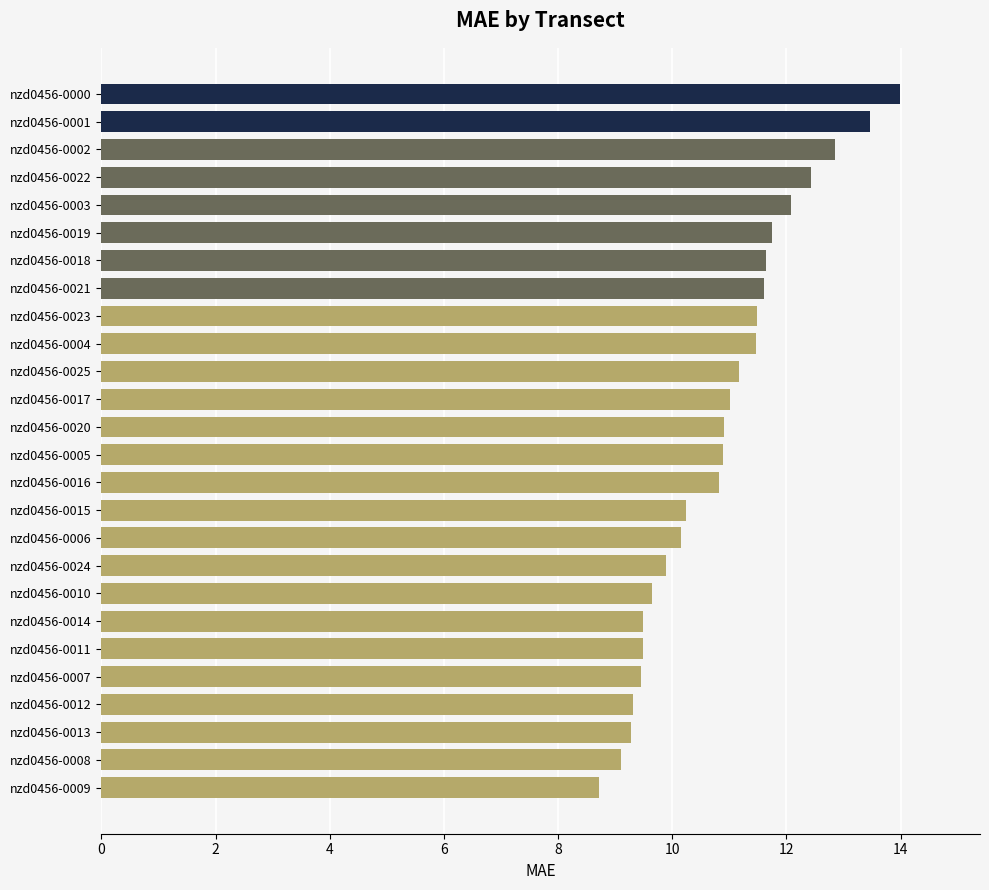

How many series are shown in this chart?

1